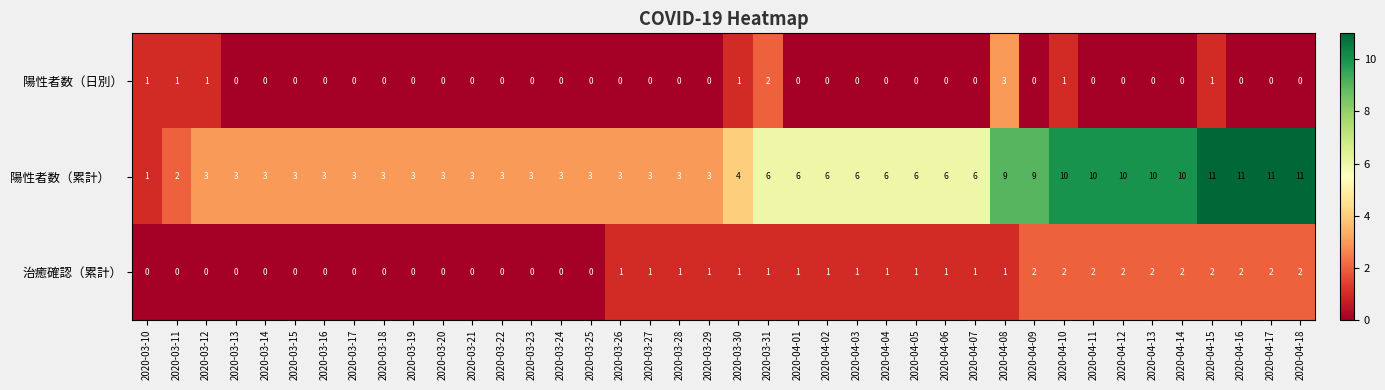

Is it true that 治癒確認（累計） equals -1 at 2020-03-14?

False